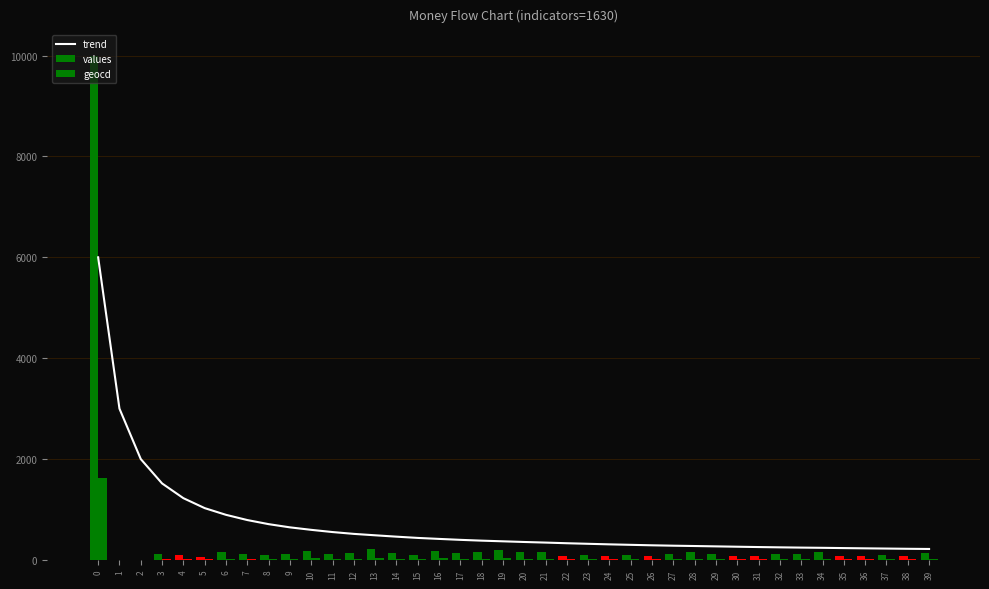

List the series in order of their overall mean, highest first.

trend, values, geocd